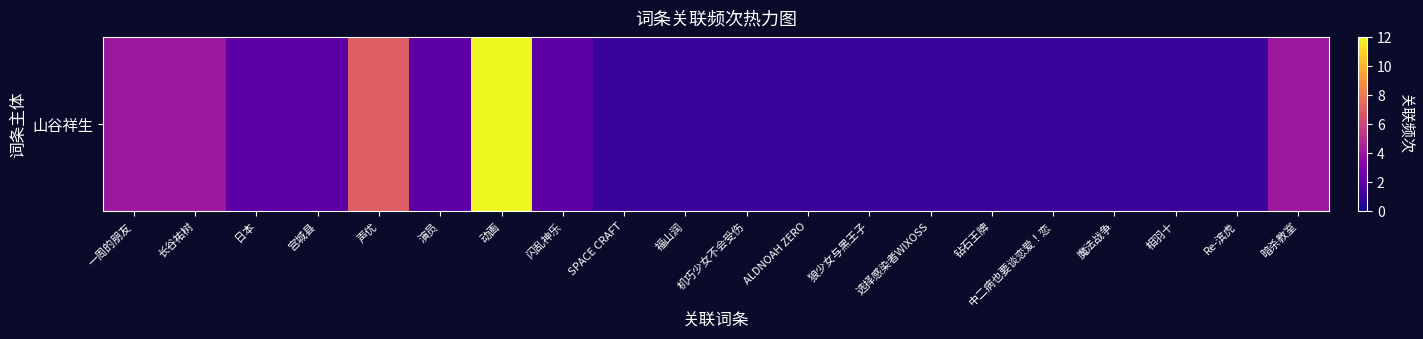

Which has a higher value, 声优 or 钻石王牌?

声优